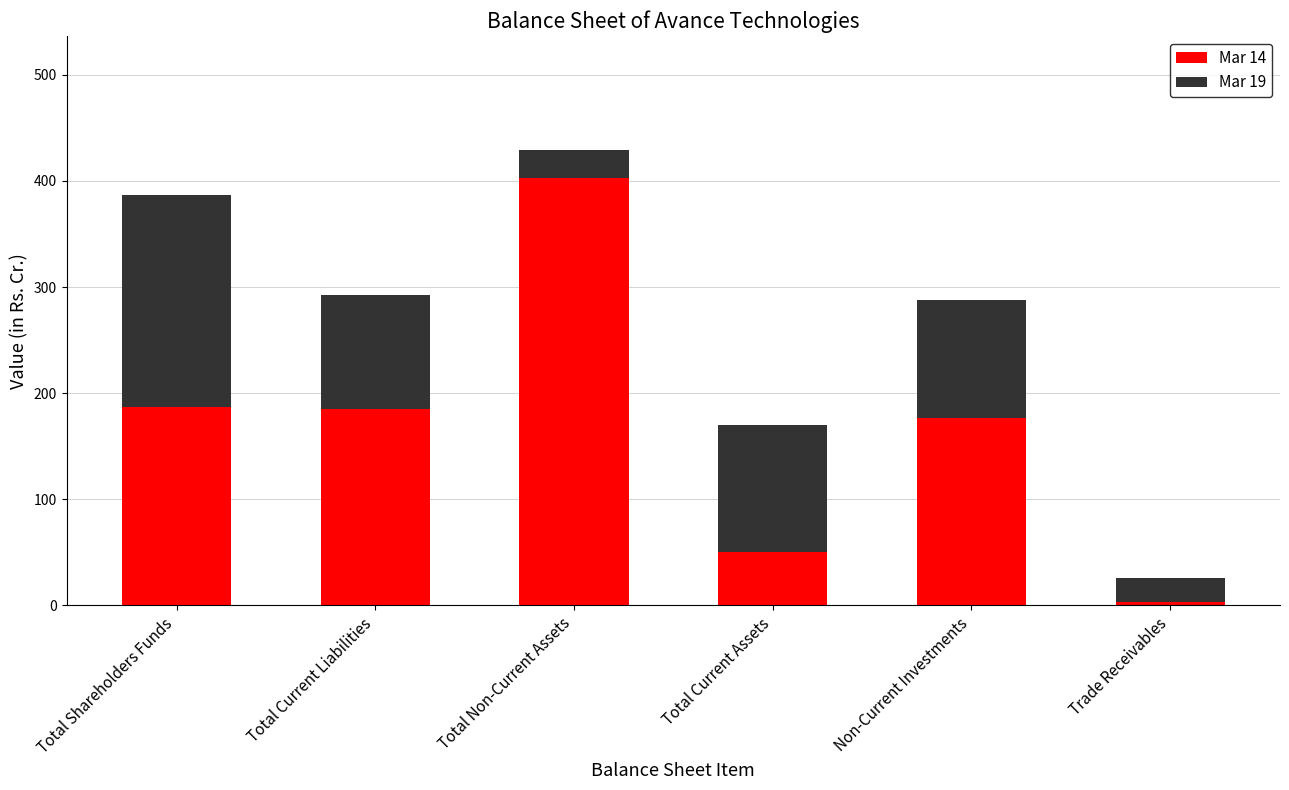

What position from the right is Total Current Liabilities?

5